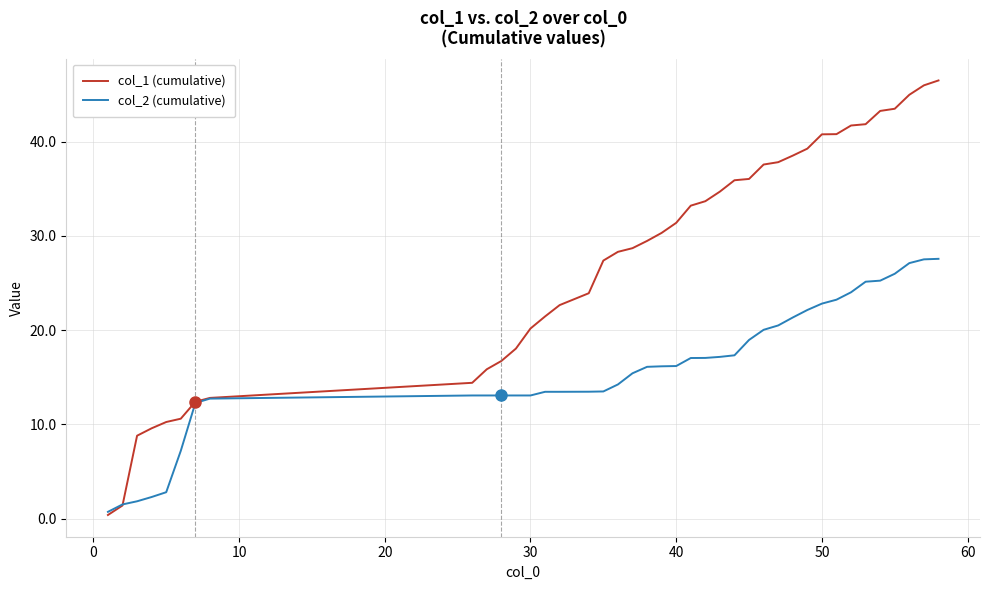

Which series has the widest spread of values?

col_1 (cumulative)